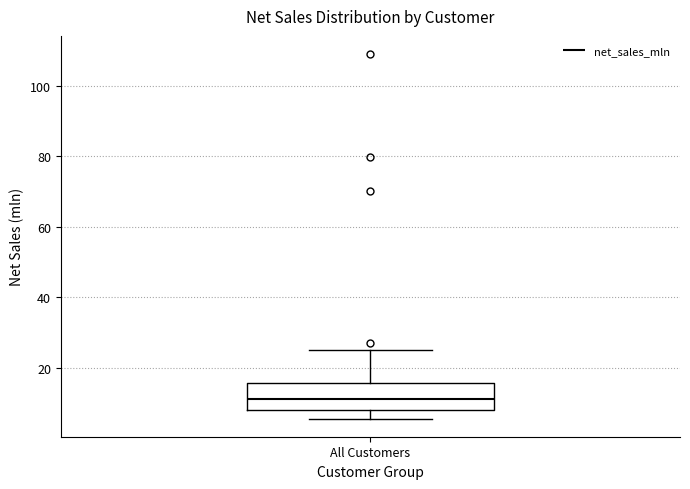

Transcribe this box plot: give where the median line is, the range the box spans, and where the two whiskers end, as read against the y-axis. The values are not printed on the chart, so give them approximately, as read against the axis.

median 12, box 8 to 16, whiskers 6 to 26